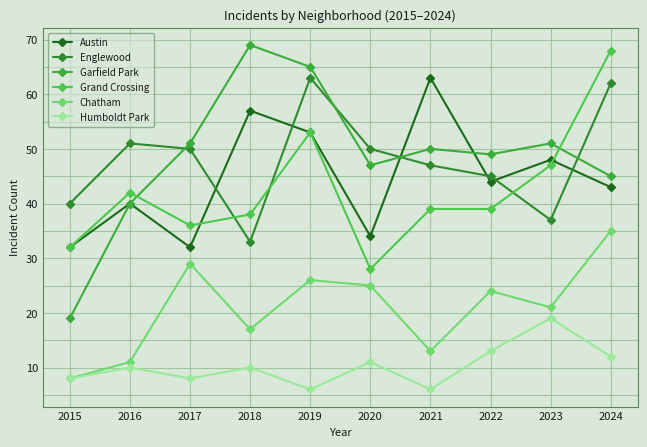

Count the number of categories in the chart.

10